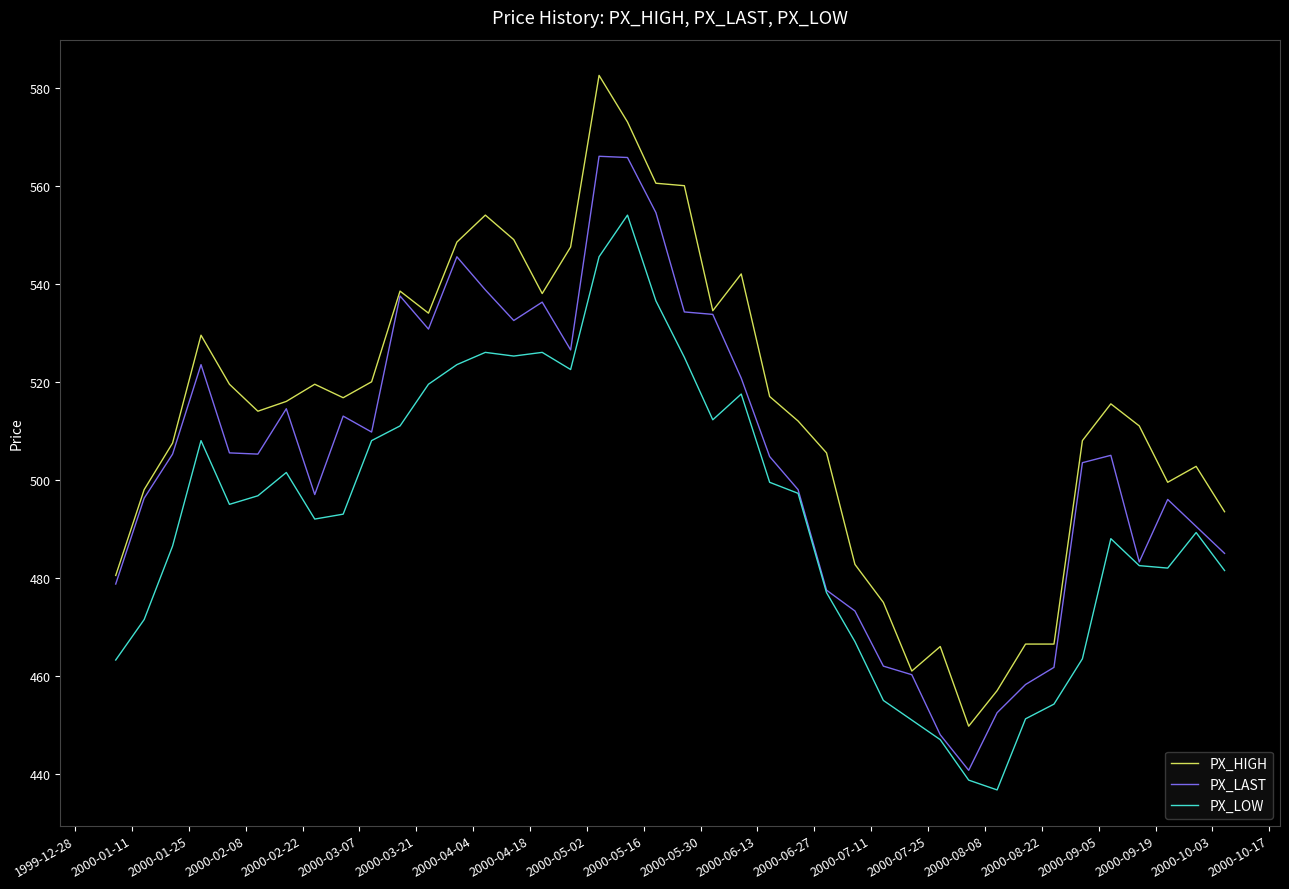

Which series has the largest range (max minus min)?

PX_HIGH